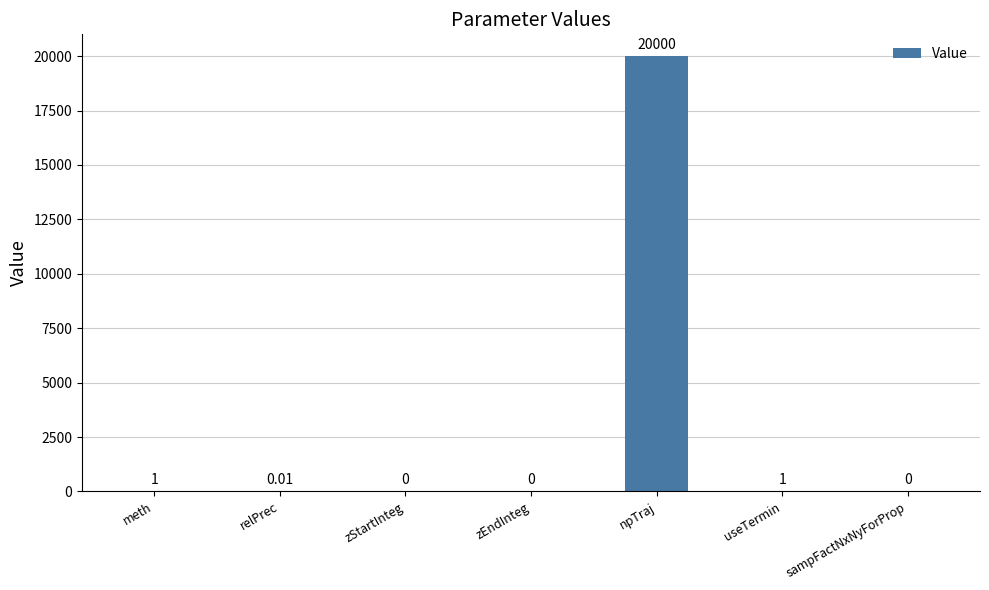

What is the maximum value shown in the chart?

20000.0